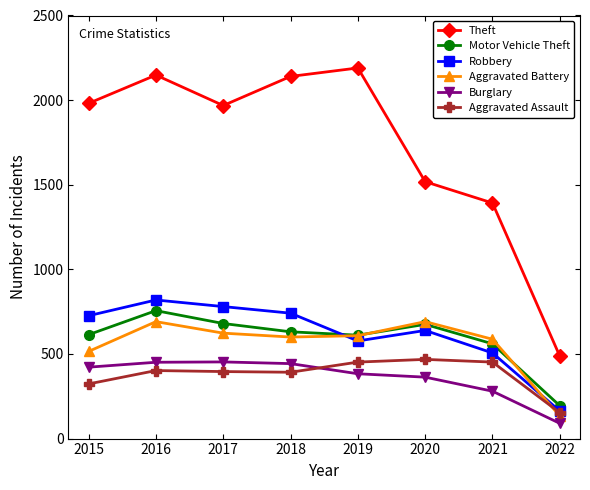

True or false: Robbery and Theft intersect in this chart.

False